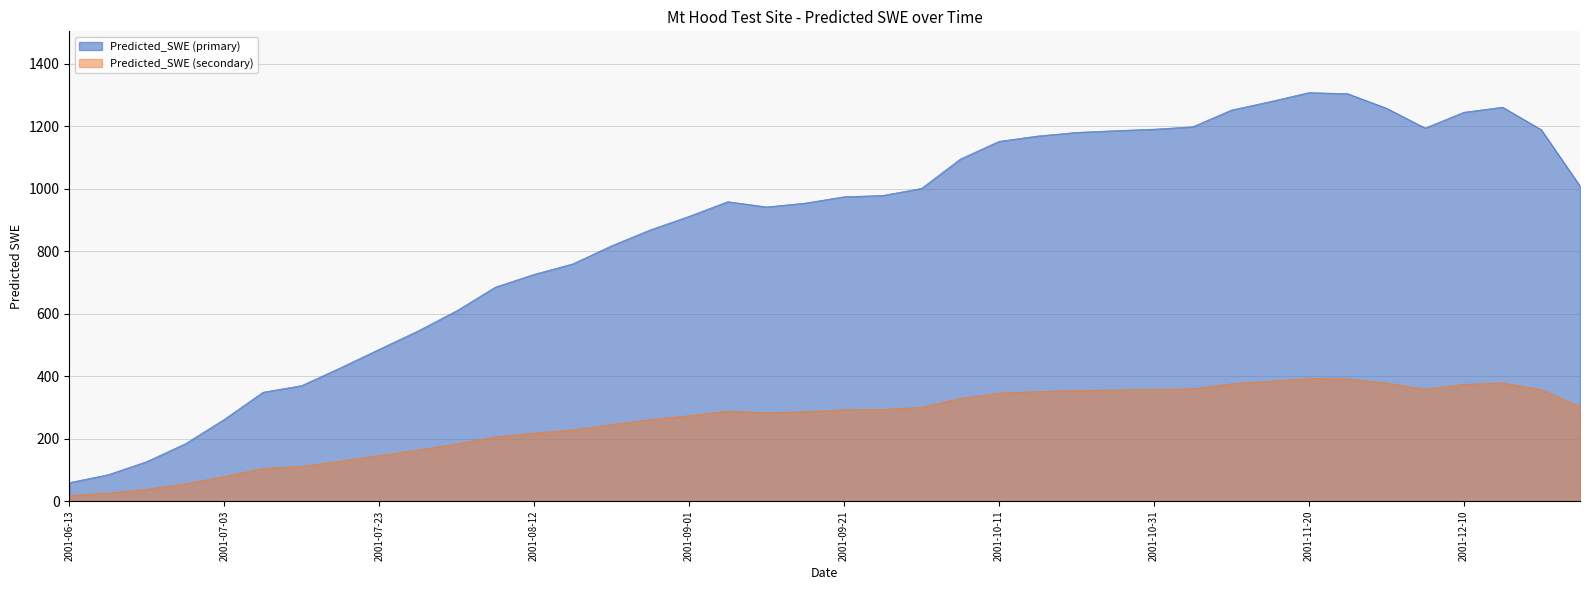

Rank the categories by value from lowest to highest.

2001-06-13, 2001-06-18, 2001-06-23, 2001-06-28, 2001-07-03, 2001-07-08, 2001-07-13, 2001-07-18, 2001-07-23, 2001-07-28, 2001-08-02, 2001-08-07, 2001-08-12, 2001-08-17, 2001-08-22, 2001-08-27, 2001-09-01, 2001-09-11, 2001-09-16, 2001-09-06, 2001-09-21, 2001-09-26, 2001-10-01, 2001-12-25, 2001-10-06, 2001-10-11, 2001-10-16, 2001-10-21, 2001-10-26, 2001-12-20, 2001-10-31, 2001-12-05, 2001-11-05, 2001-12-10, 2001-11-10, 2001-11-30, 2001-12-15, 2001-11-15, 2001-11-25, 2001-11-20